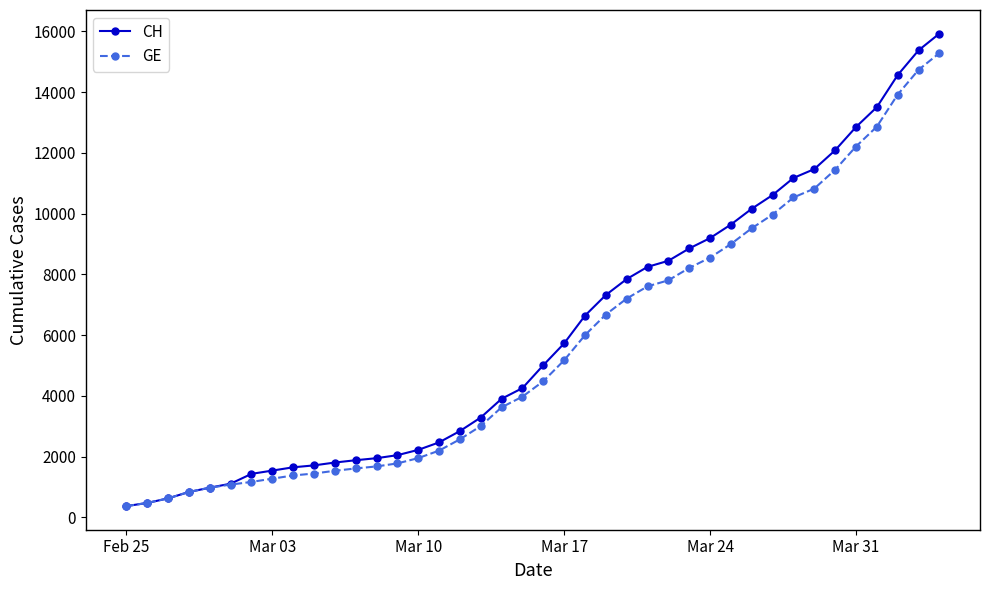

What is the maximum value shown in the chart?

15926